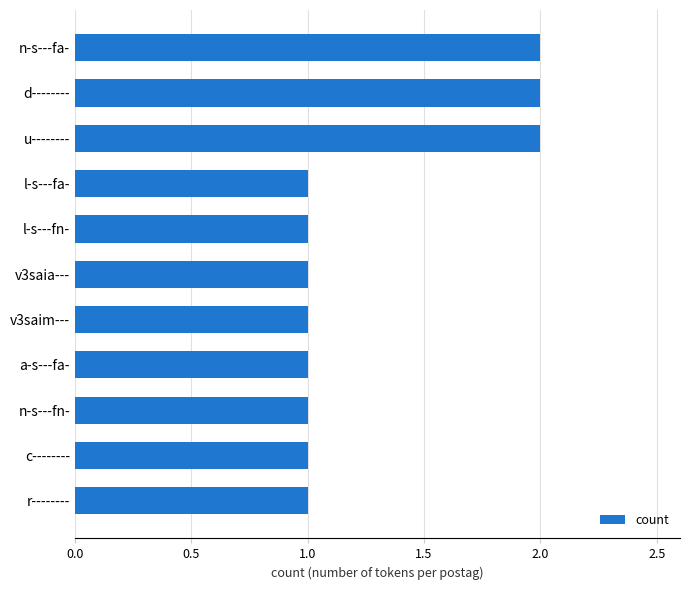

How many bars are there in total?

11